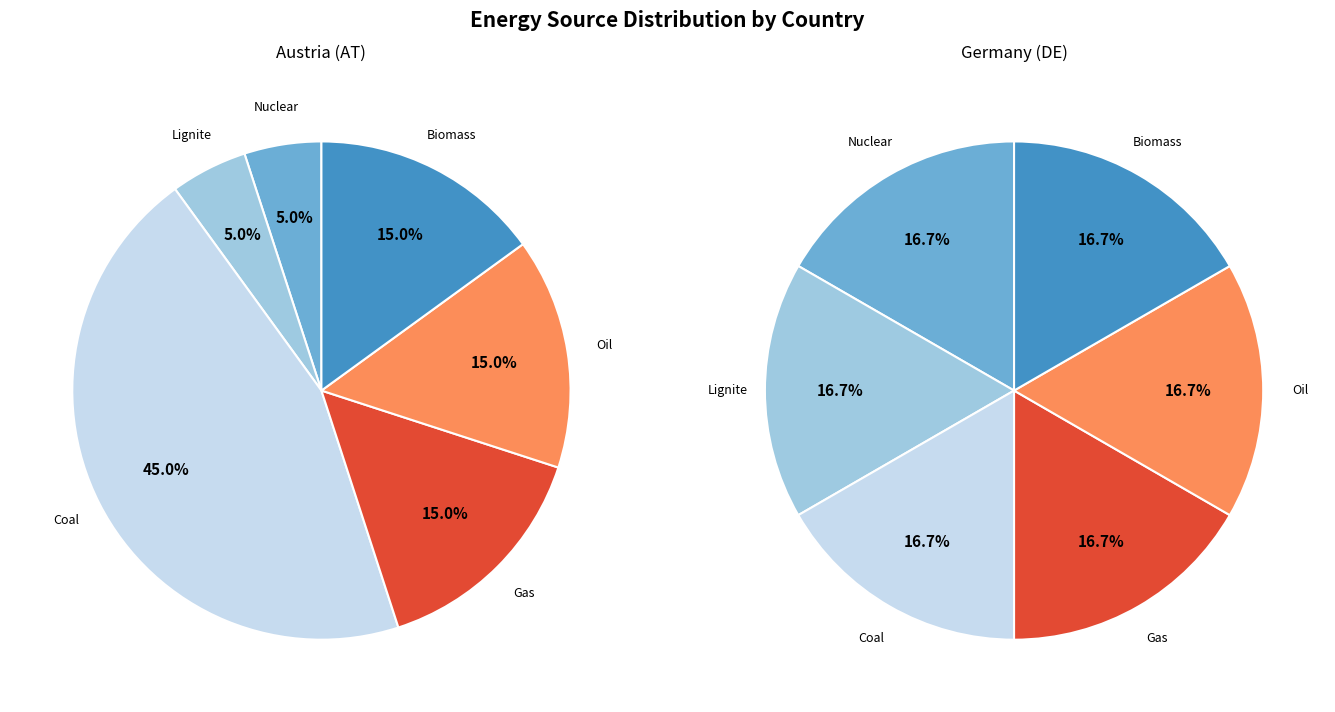

To the nearest percent, what percentage of the pie is Gas?

15%